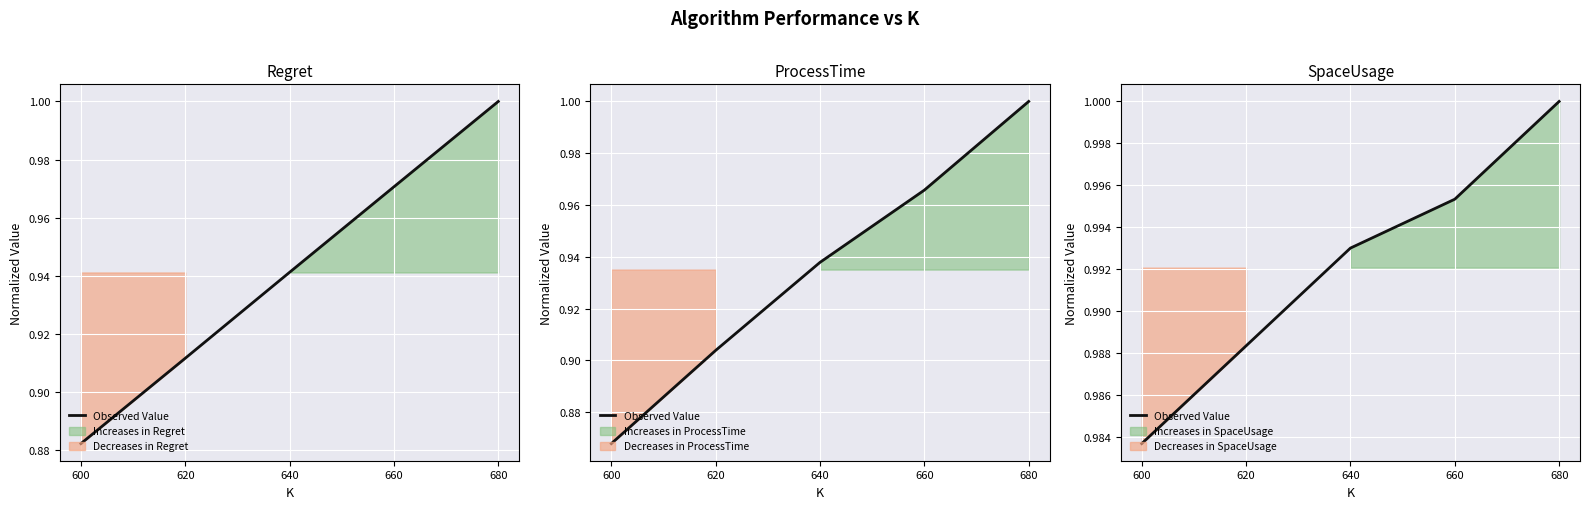

Which has a higher value, 680 or 620?

680